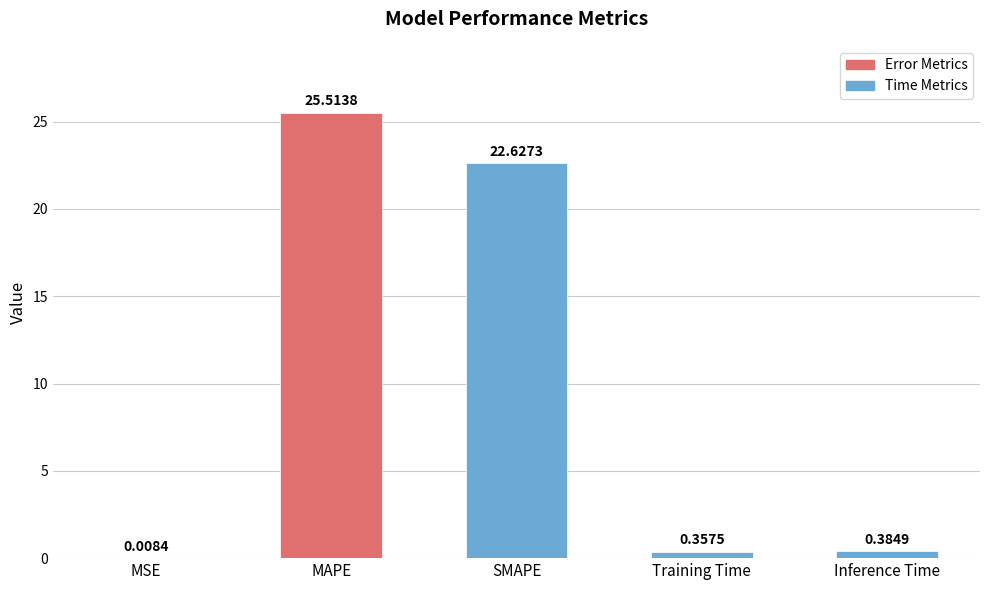

Which has a higher value, Inference Time or SMAPE?

SMAPE